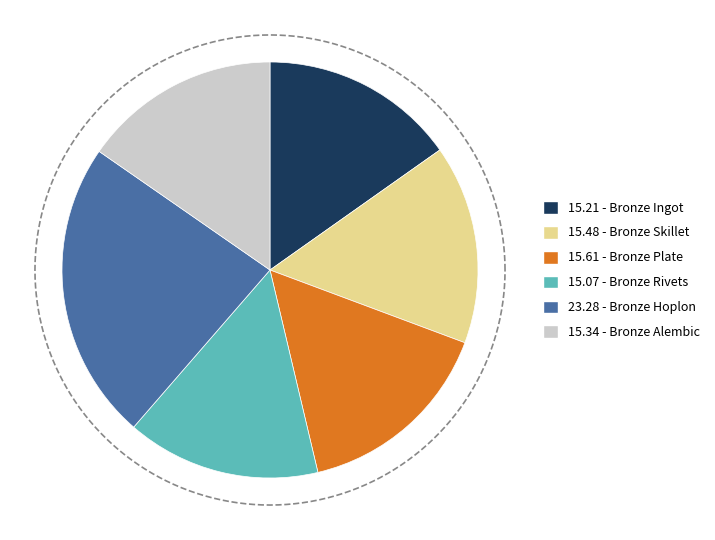

Rank the categories by value from highest to lowest.

Bronze Hoplon, Bronze Plate, Bronze Skillet, Bronze Alembic, Bronze Ingot, Bronze Rivets